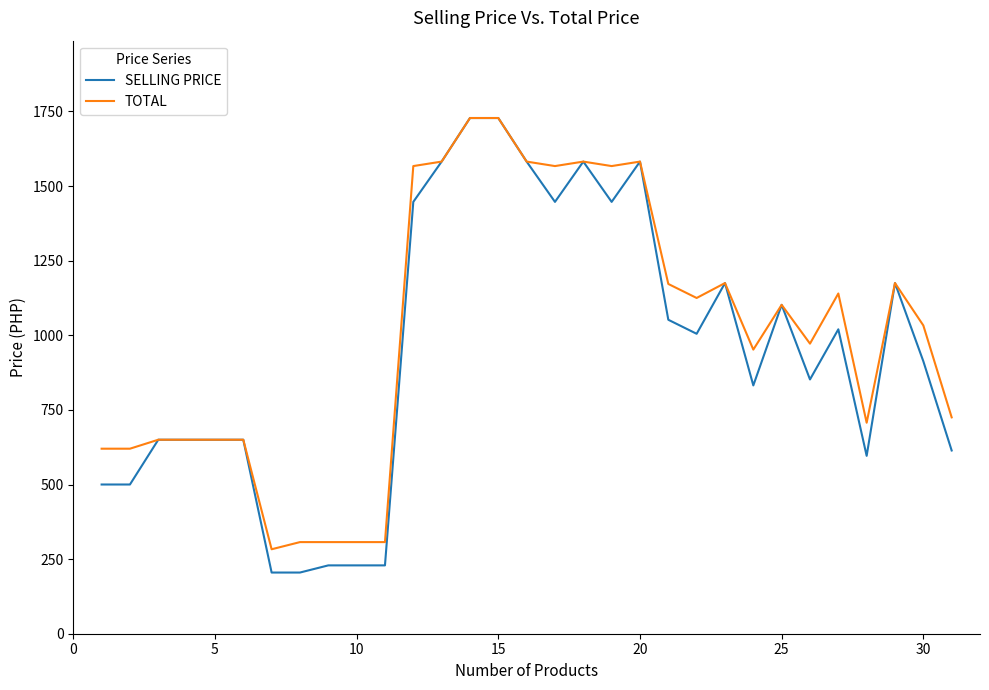

What is the maximum value for SELLING PRICE?

1728